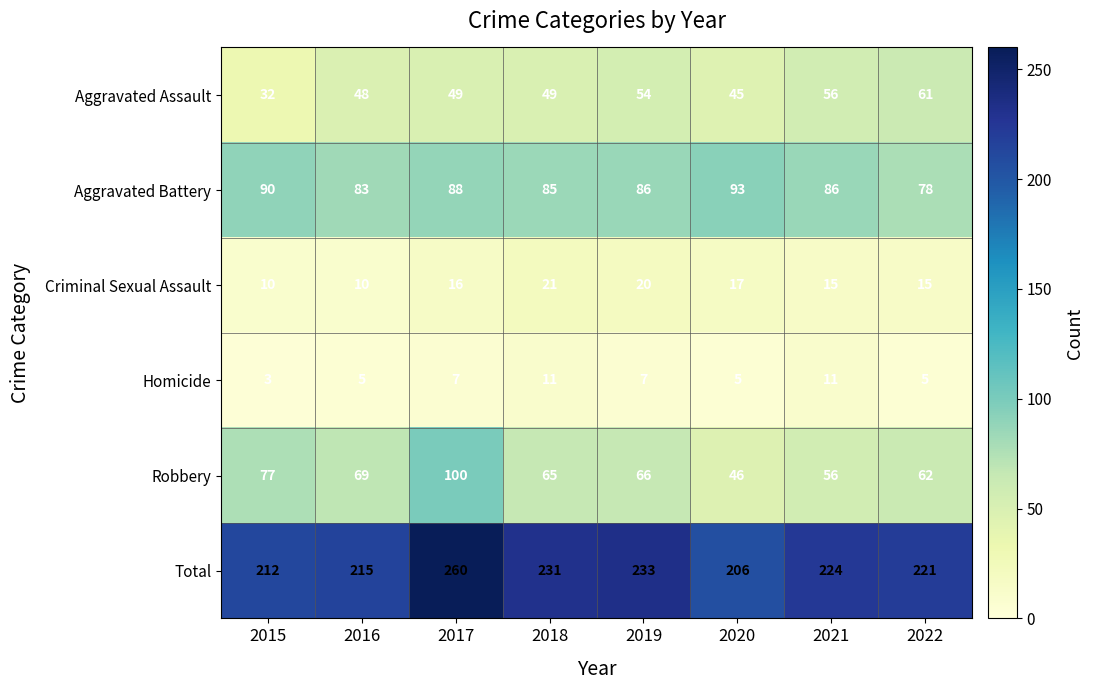

At which label does Aggravated Battery reach its minimum?

2022